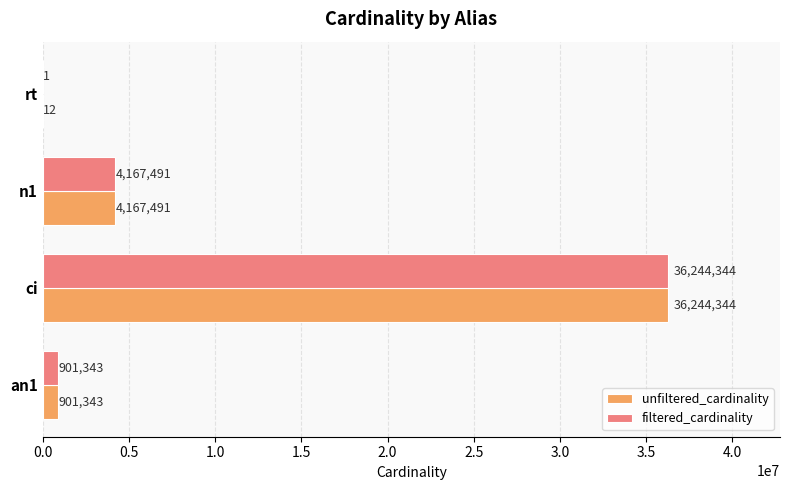

Which category has the highest value across all series?

ci